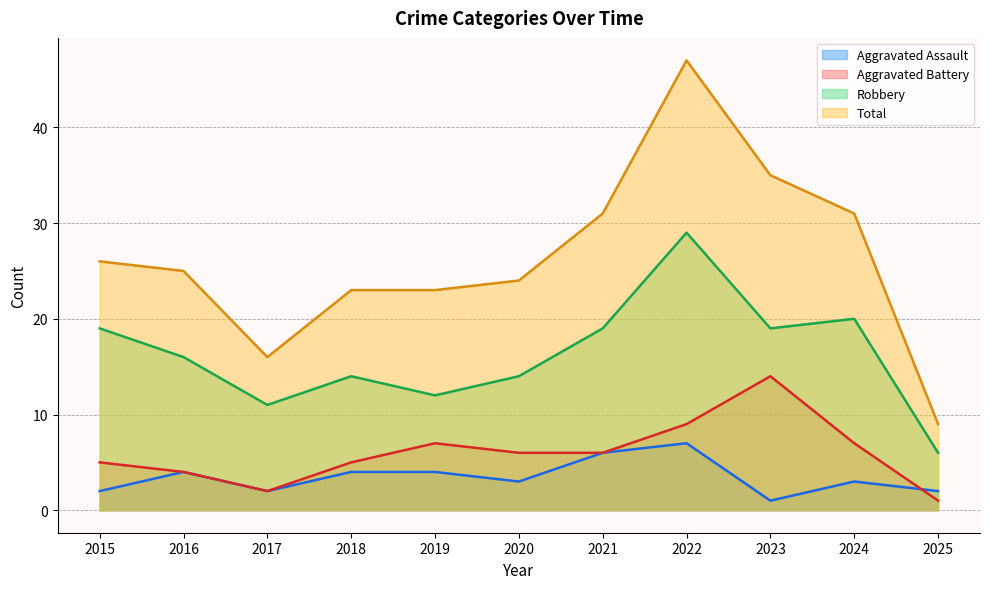

At which category is the sum across all series the highest?

2022